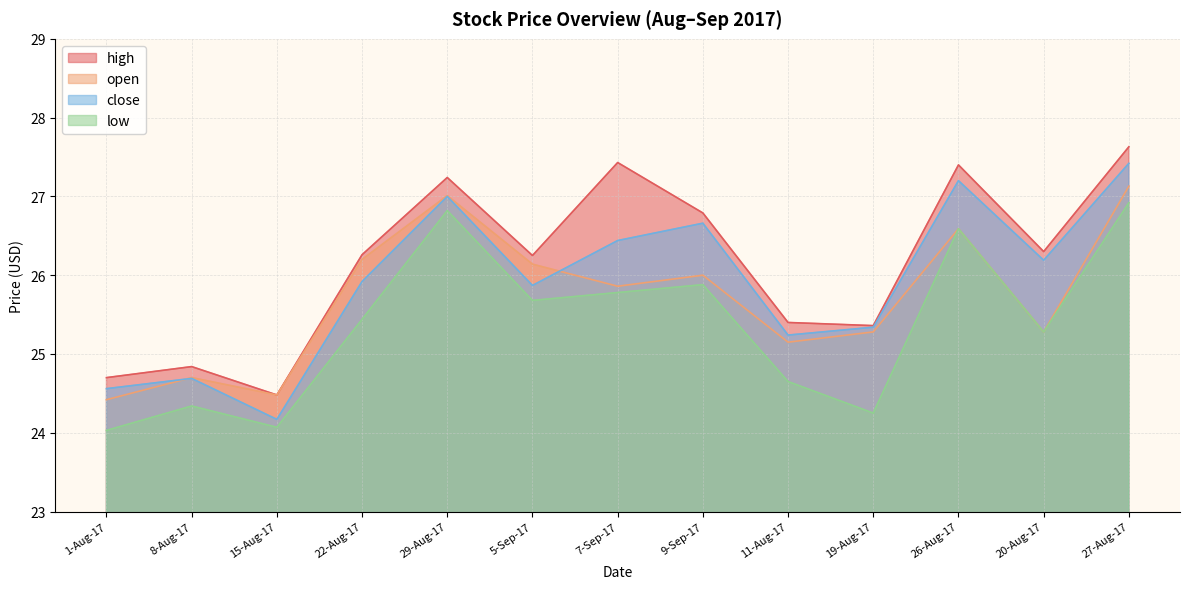

Rank the series at 22-Aug-17 from highest to lowest value.

high, open, close, low